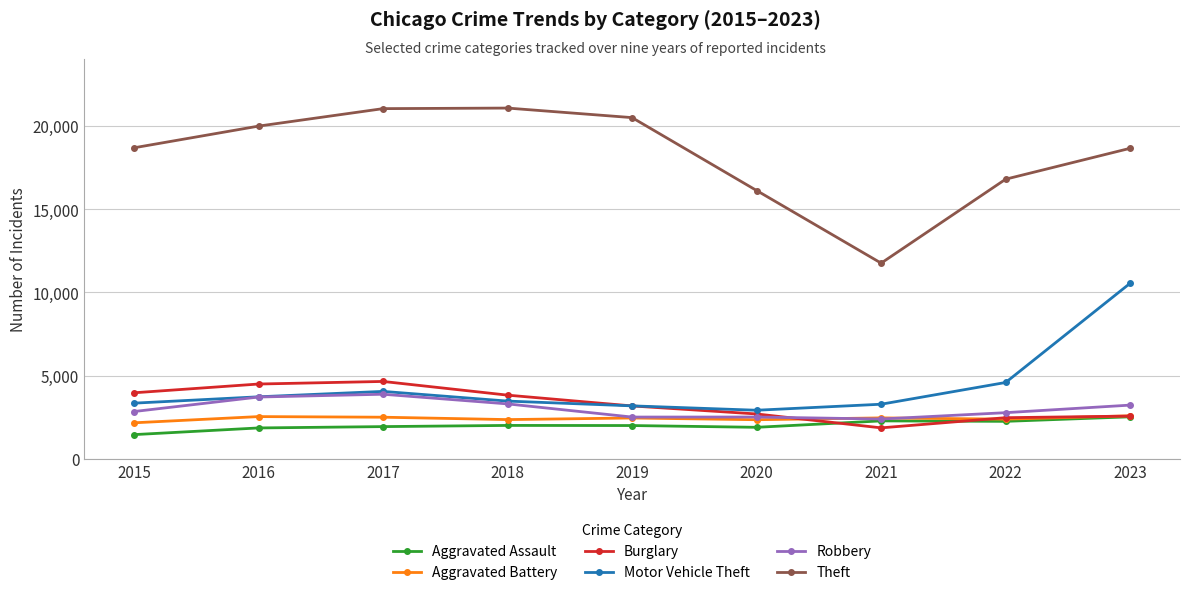

At which category does Theft reach its first local valley?

2021